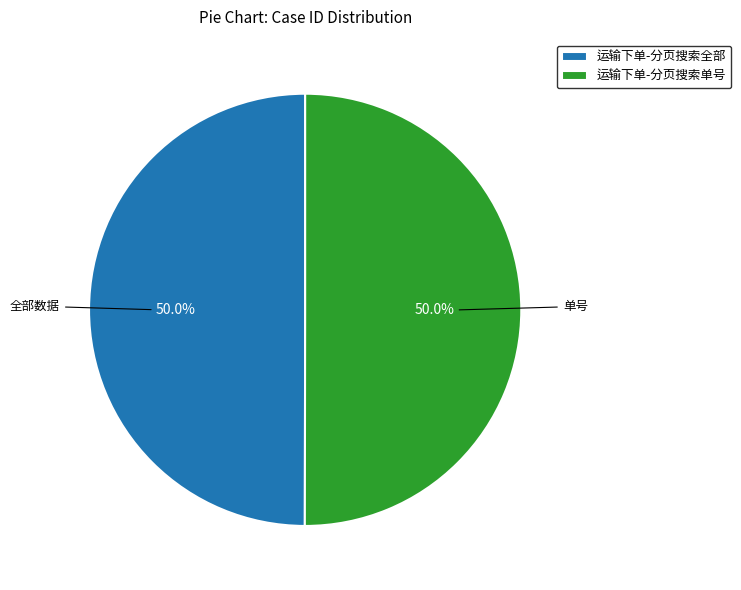

Combined, what portion of the pie is 运输下单-分页搜索单号 and 运输下单-分页搜索全部?

100.0%